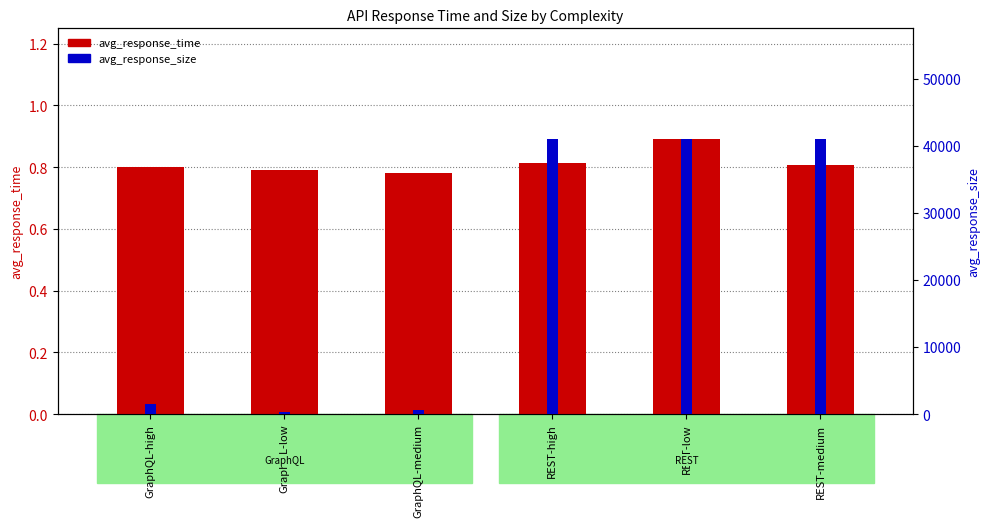

Reading right to left, extract all data points from this chart.

avg_response_time: 0.8	0.9	0.8	0.8	0.8	0.8
avg_response_size: 41079.0	41079.0	41079.0	529.0	265.0	1454.0